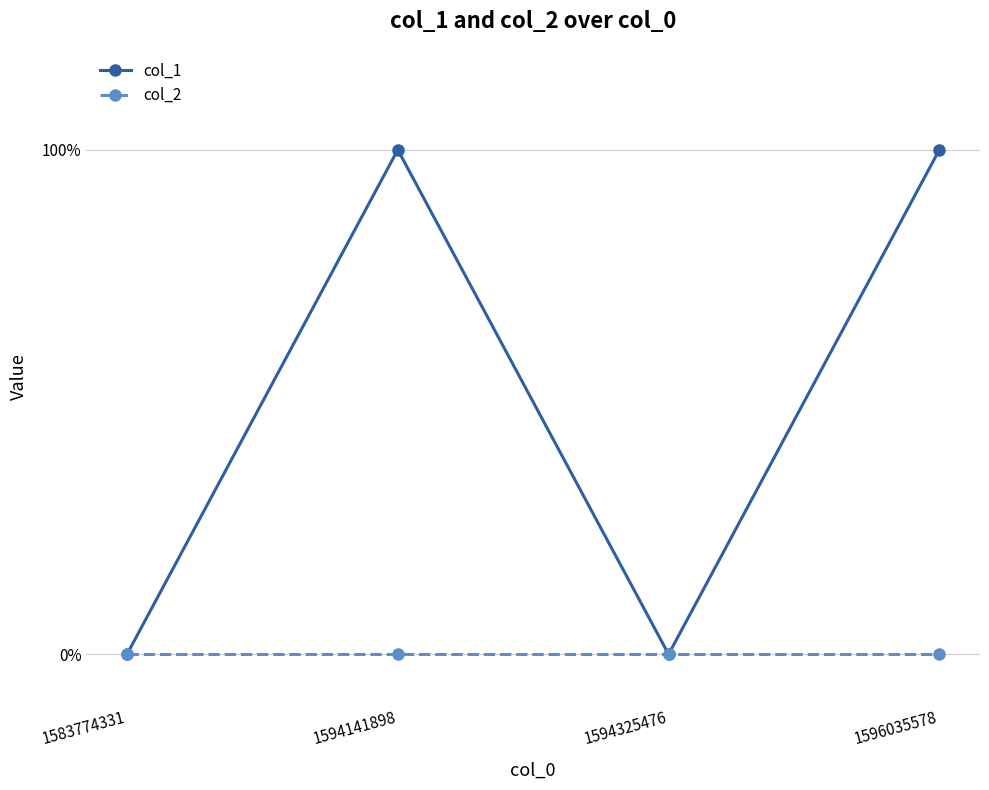

Is this an area chart (filled region under the line)?

No